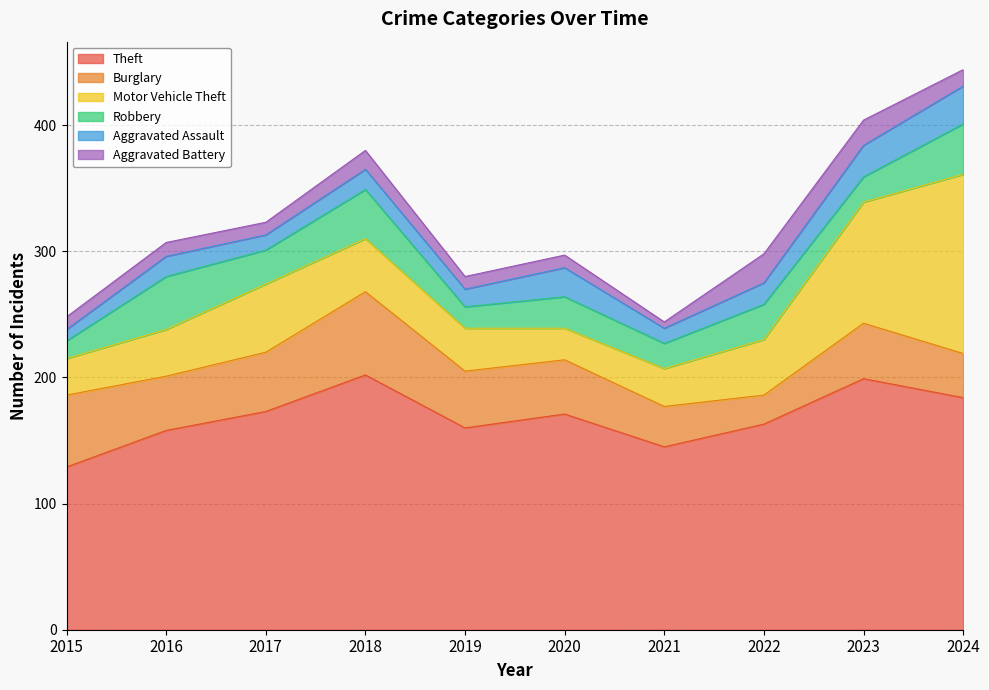

Which label corresponds to the smallest value in the chart?

2021